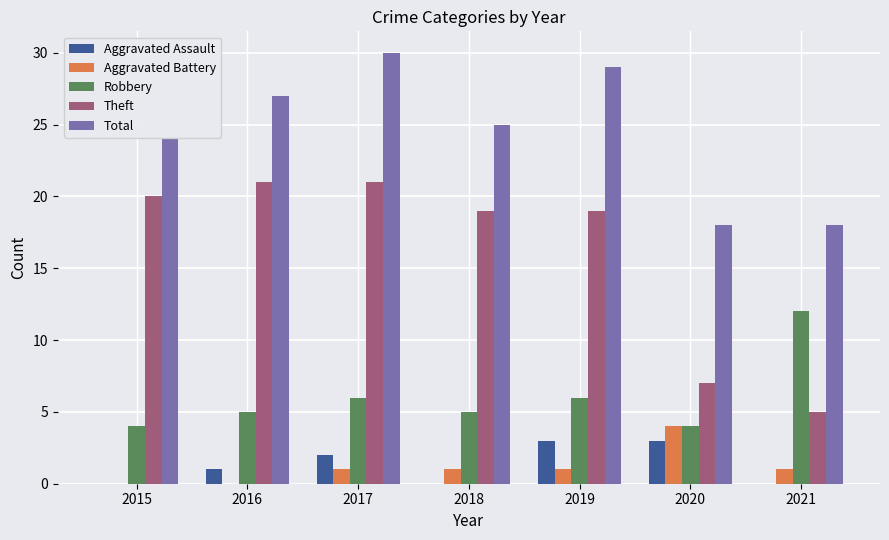

What are all the series names shown in the legend?

Aggravated Assault, Aggravated Battery, Robbery, Theft, Total